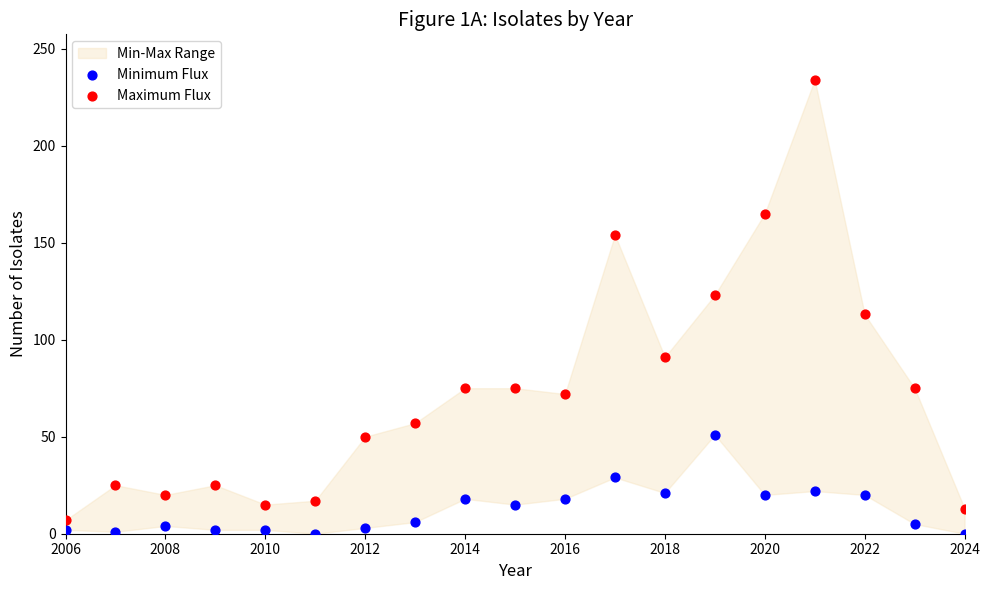

What is the X range (max minus min) for the scatter plot?

18